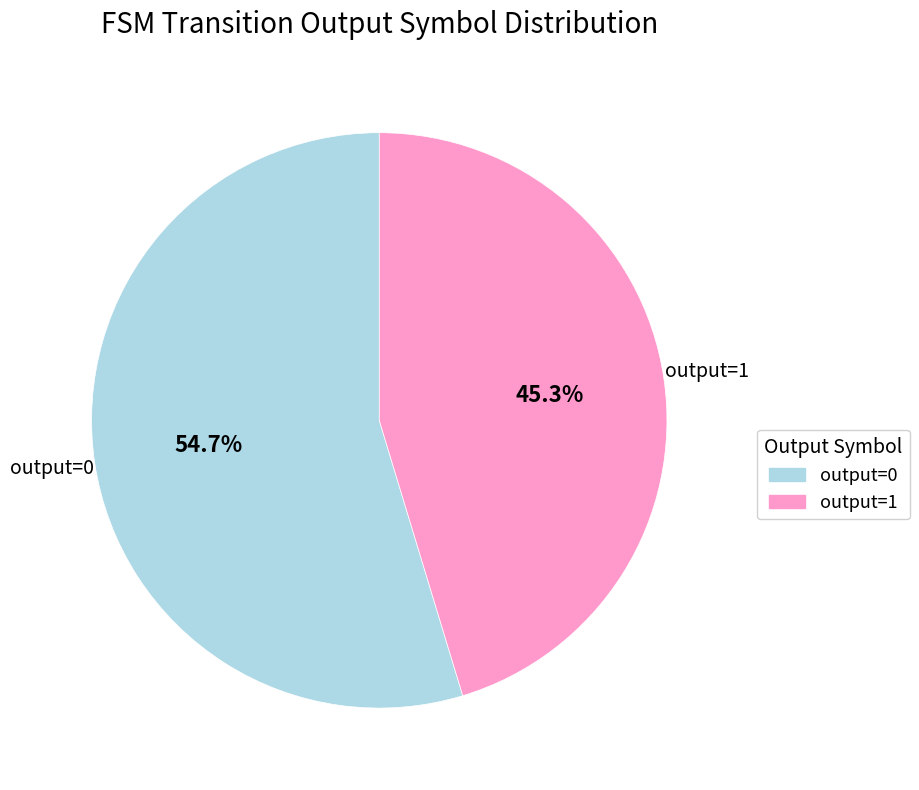

Does output=0 account for over 50% of the chart?

Yes